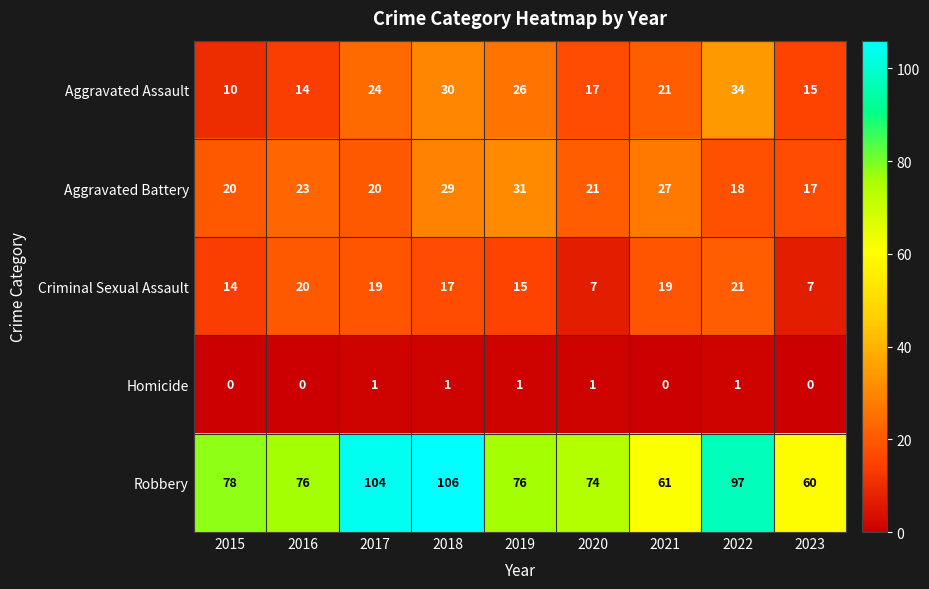

What is the sum of all Aggravated Battery values?

206